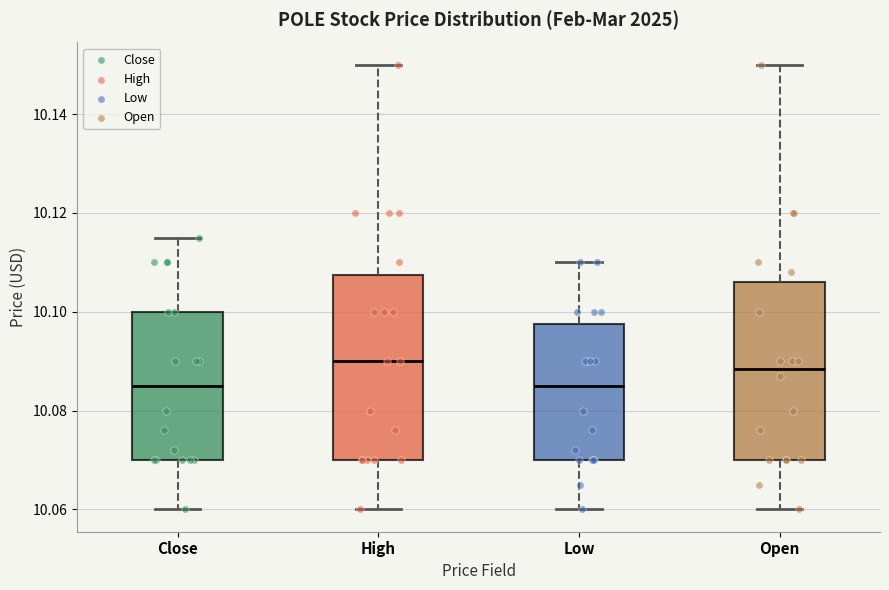

Where is the upper edge of the box for Open on the y-axis? The values are not printed on the chart, so give them approximately, as read against the axis.

10.106